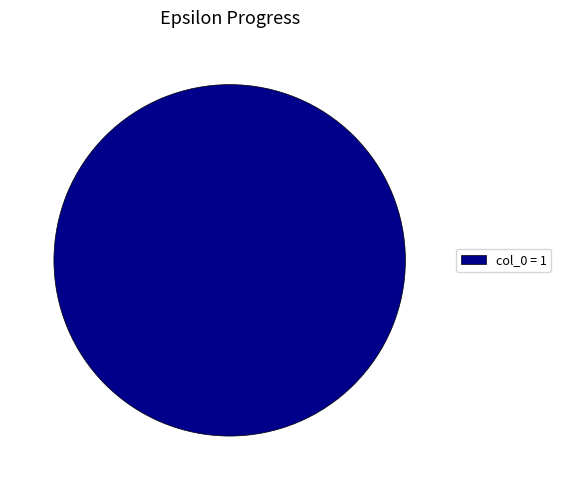

Does col_0 = 1 represent more than half of the total?

Yes